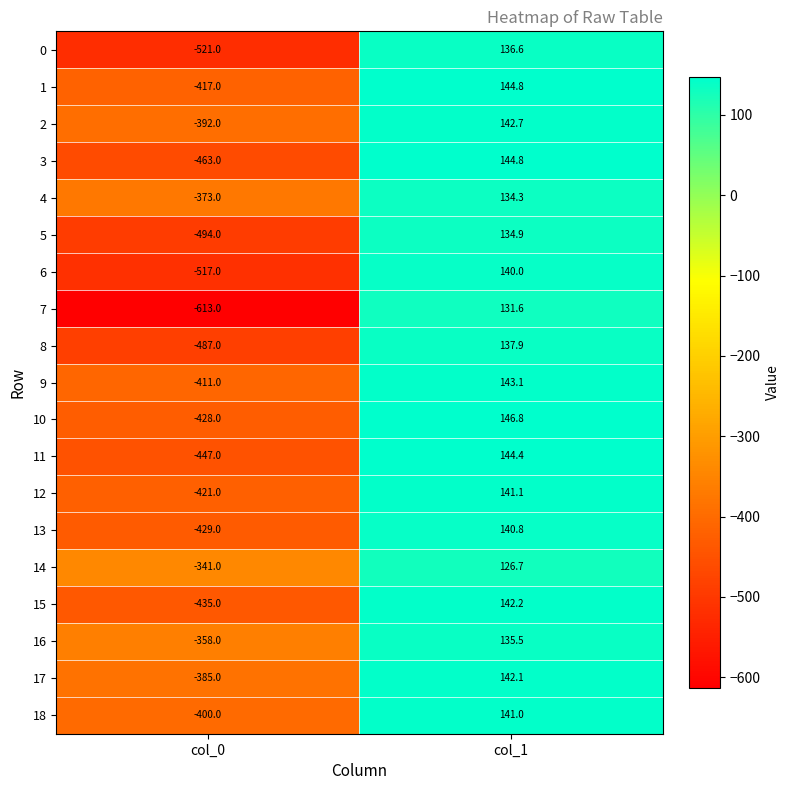

At which label is 18 closest to -129?

col_1